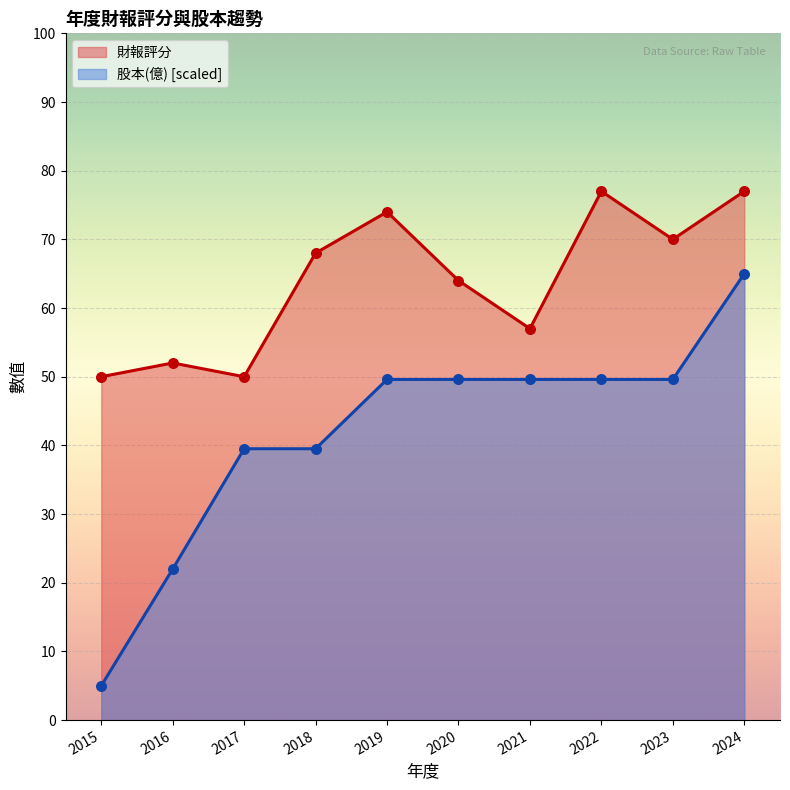

Which series has the largest total across all categories?

財報評分